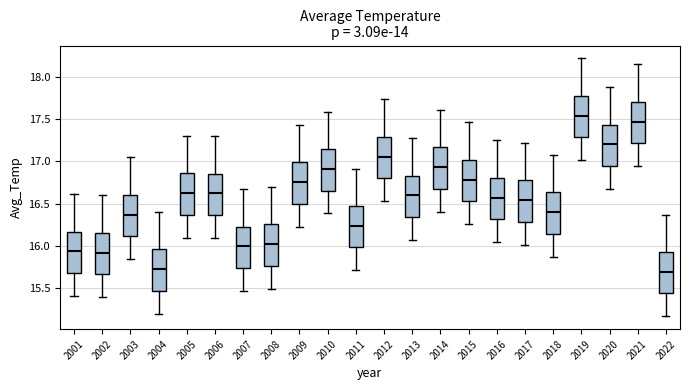

Where is the upper edge of the box at x = 2017 on the y-axis? The values are not printed on the chart, so give them approximately, as read against the axis.

16.75